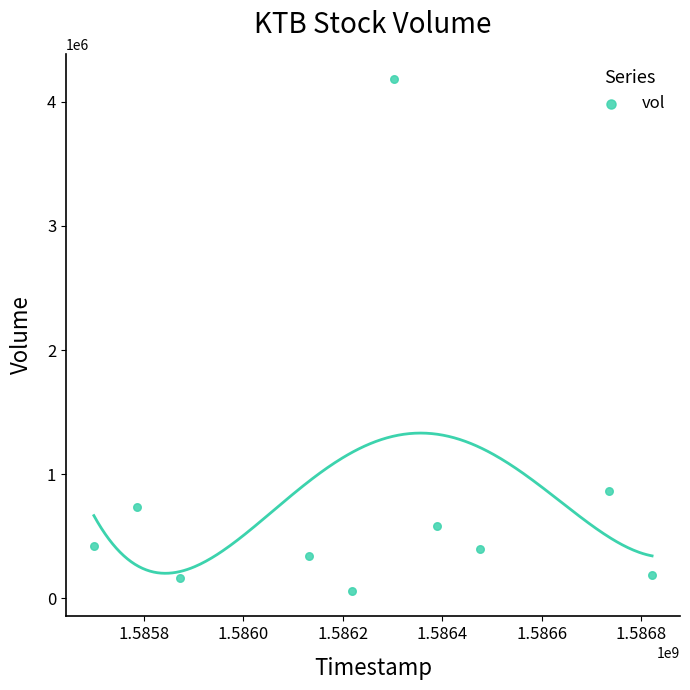

What Y value in the scatter plot is closest to 2120500?

865800